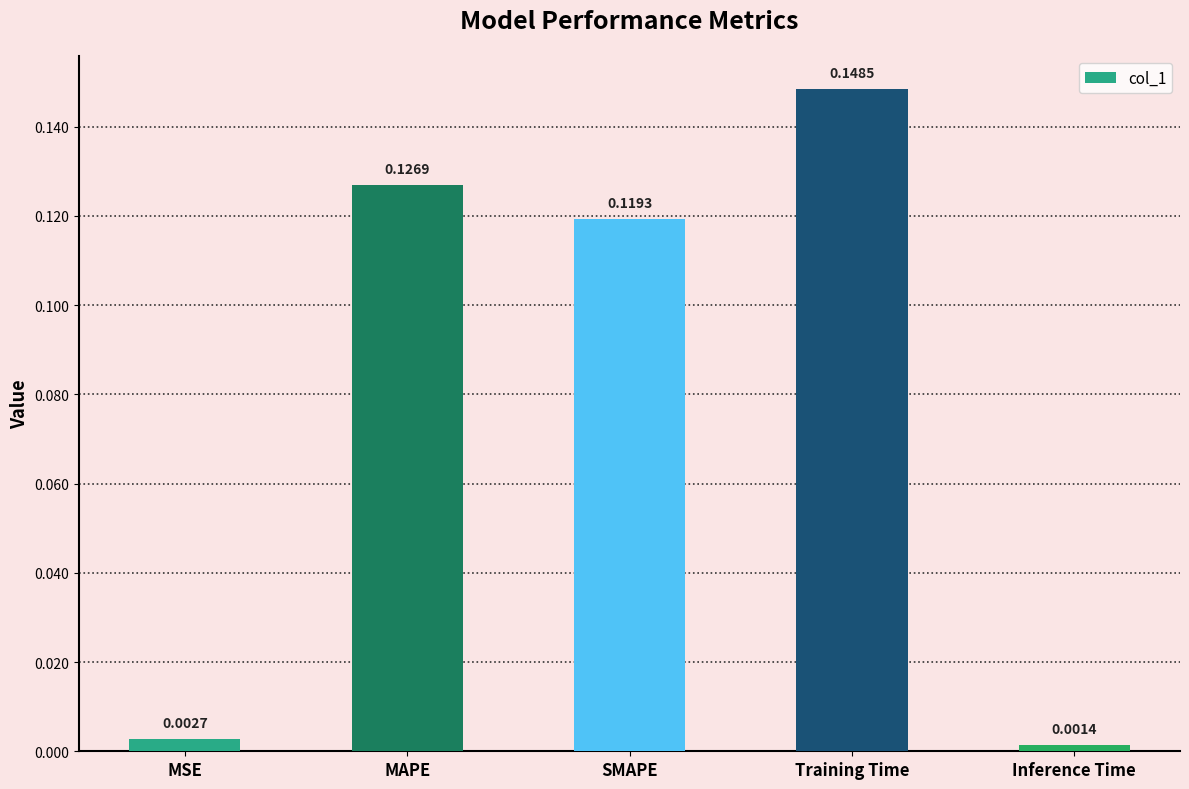

What is the change in value from MAPE to Inference Time?

-0.1